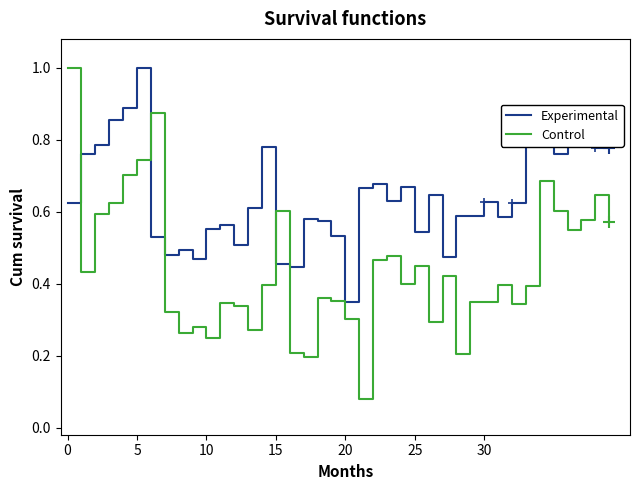

Rank the series by their average value, from lowest to highest.

Control, Experimental